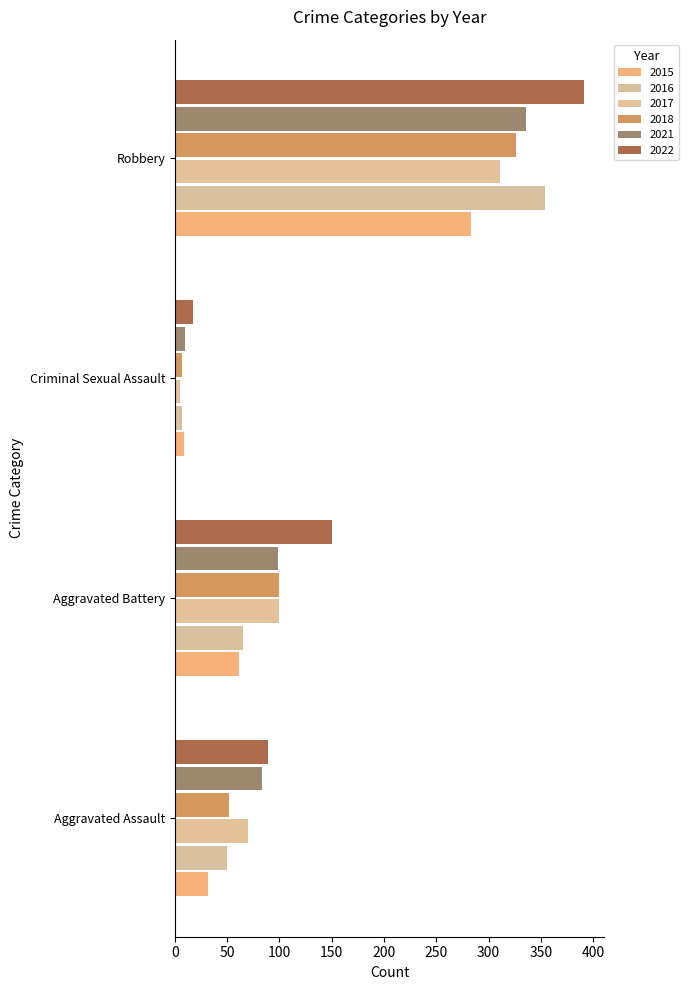

What is the sum of all 2022 values?

647